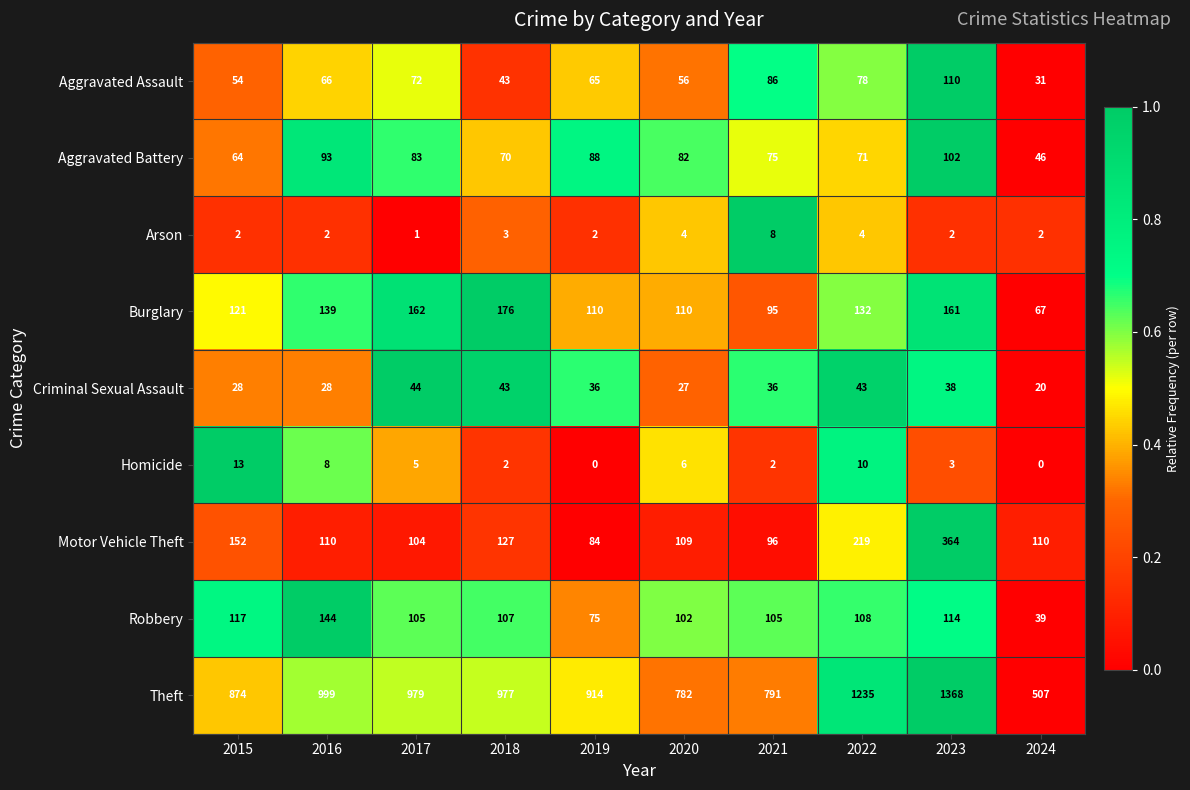

Which series has the widest spread of values?

Theft